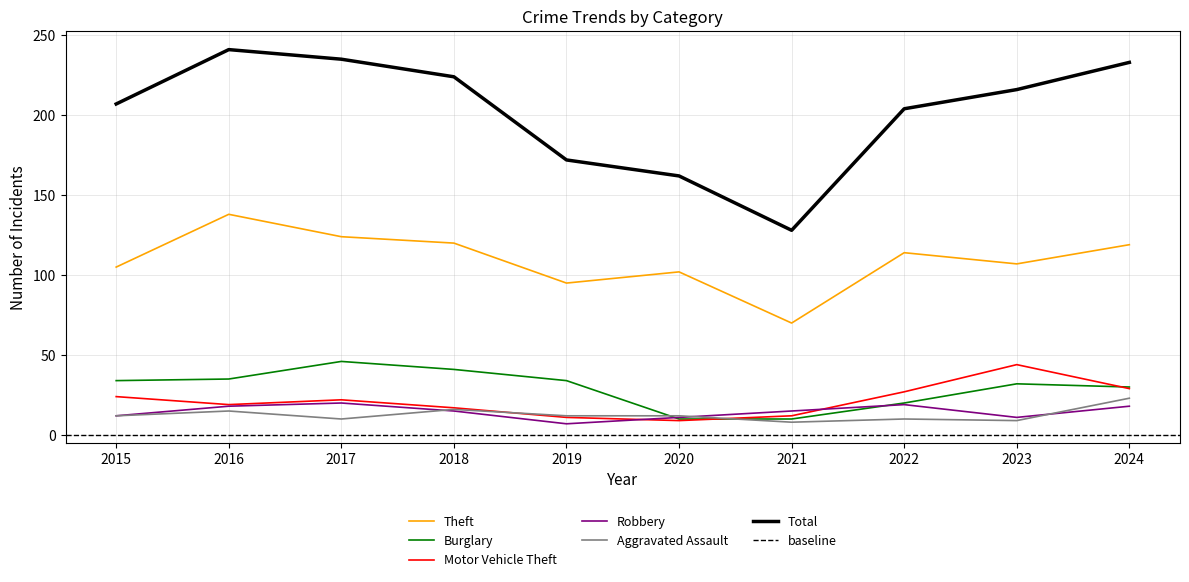

What is the total value across all series at 2022?

394